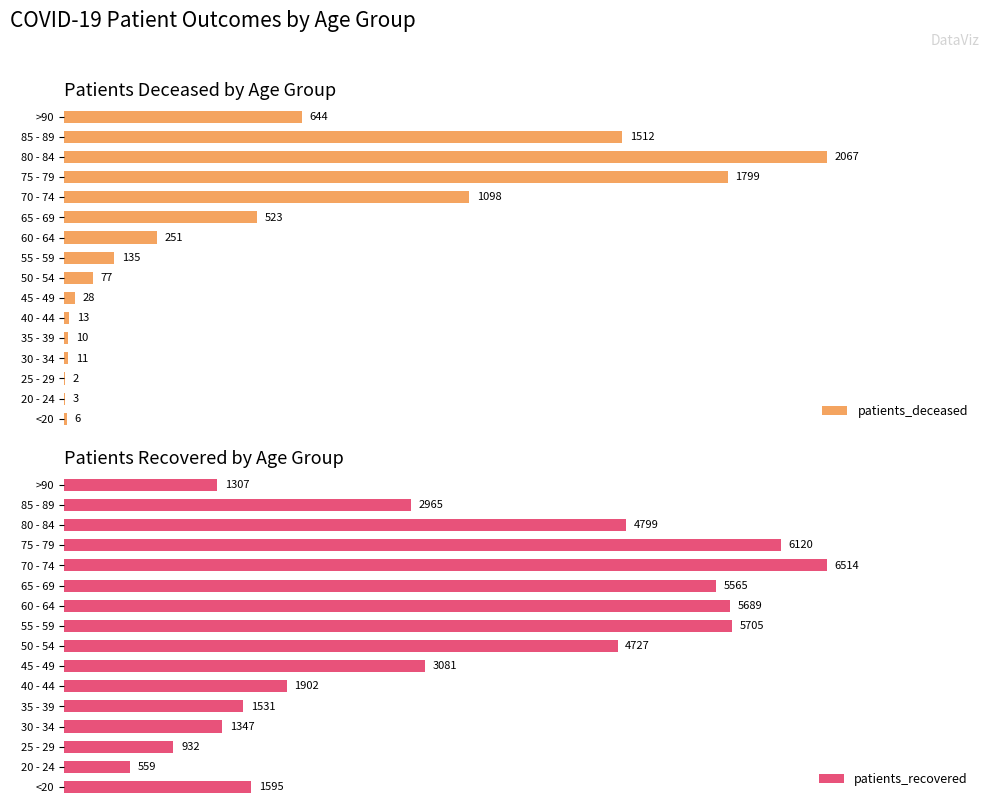

Rank the categories by patients_recovered value from highest to lowest.

70 - 74, 75 - 79, 55 - 59, 60 - 64, 65 - 69, 80 - 84, 50 - 54, 45 - 49, 85 - 89, 40 - 44, <20, 35 - 39, 30 - 34, >90, 25 - 29, 20 - 24